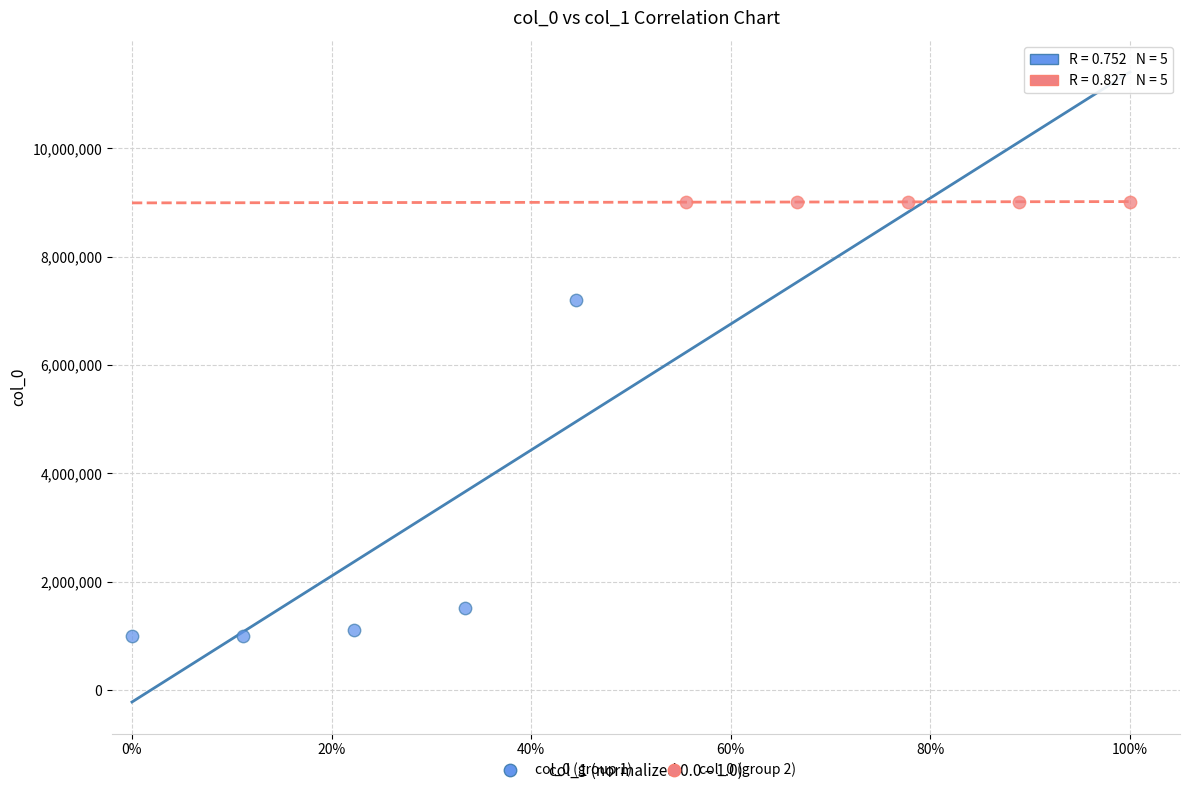

Which series reaches the maximum Y coordinate?

col_0 (group 2)